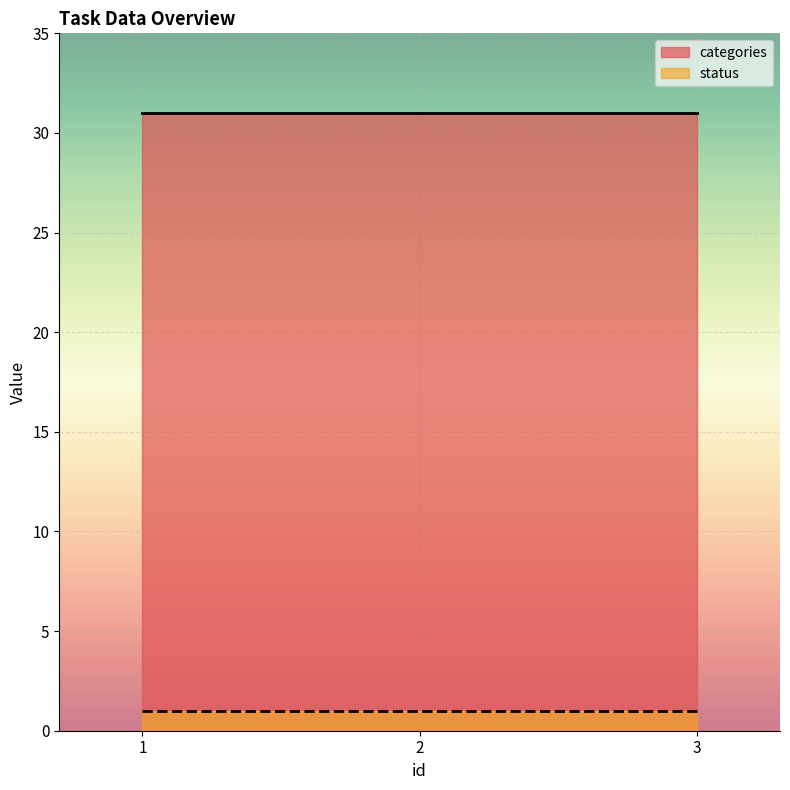

What is the value of the categories point at the 2nd from the left?

31